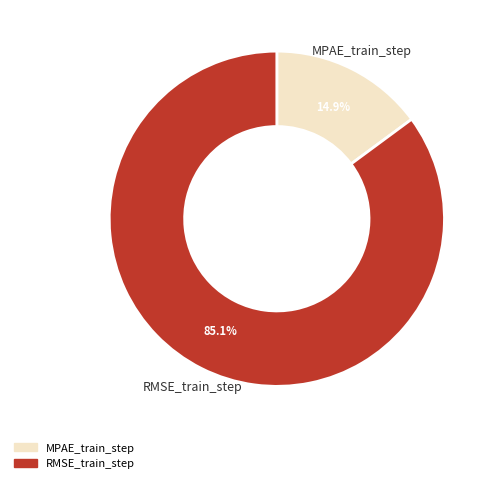

What percentage is the MPAE_train_step slice, to the nearest percent?

15%